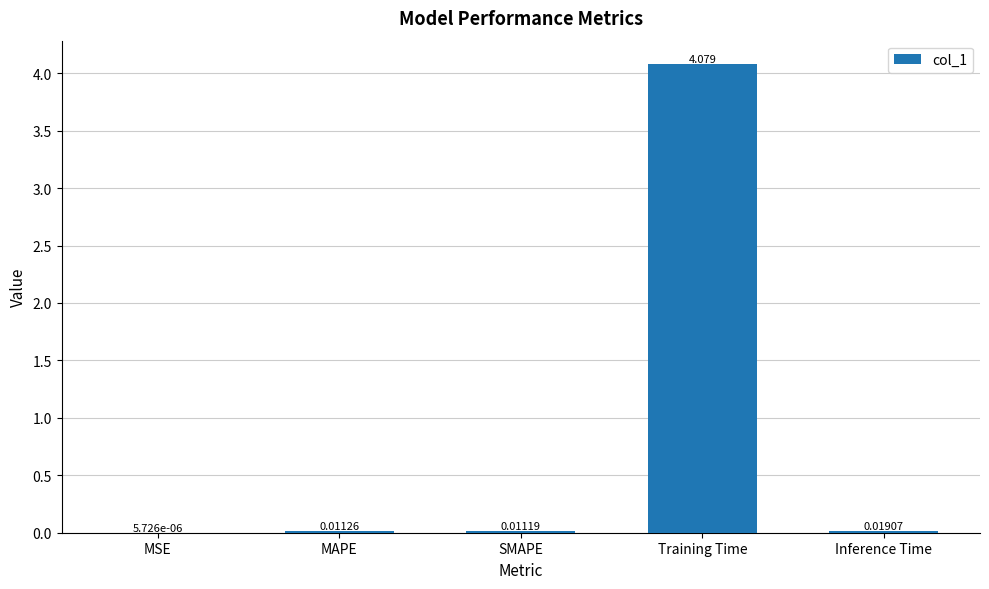

Between SMAPE and Inference Time, which is larger?

Inference Time